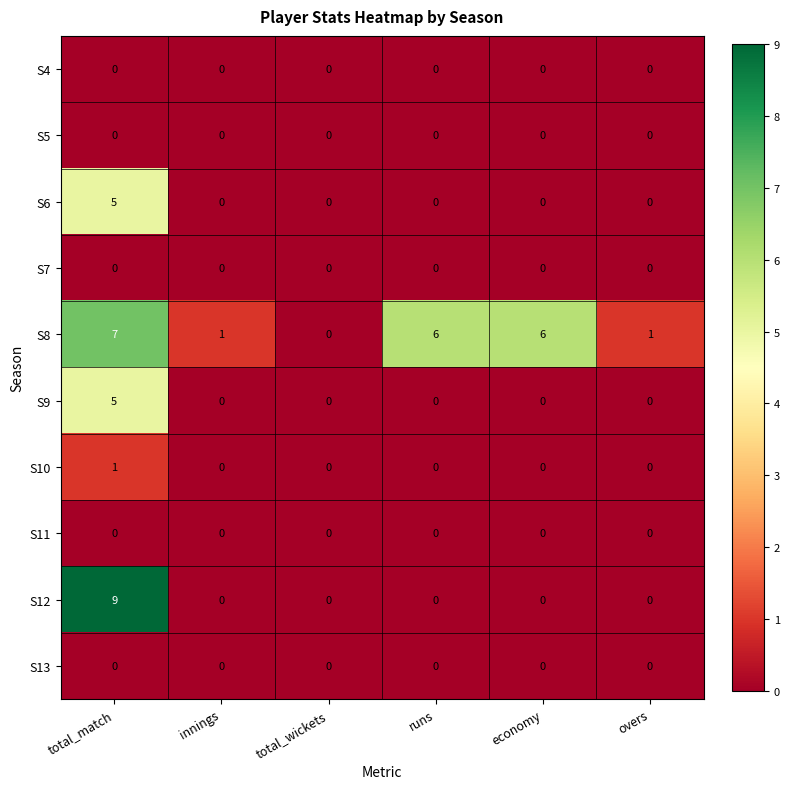

Which series has the largest range (max minus min)?

S12